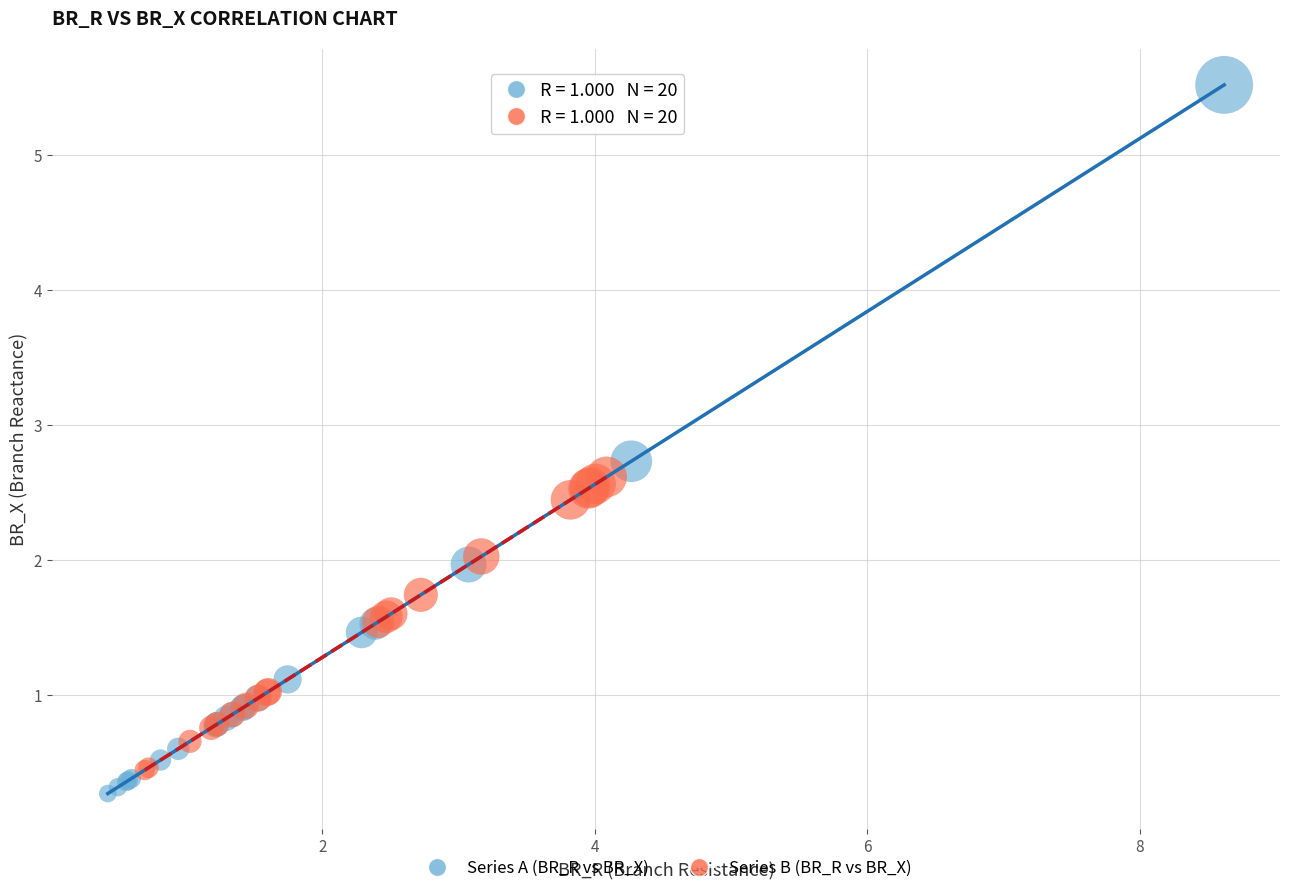

Which series has the widest spread of Y values?

Series A (BR_R vs BR_X)